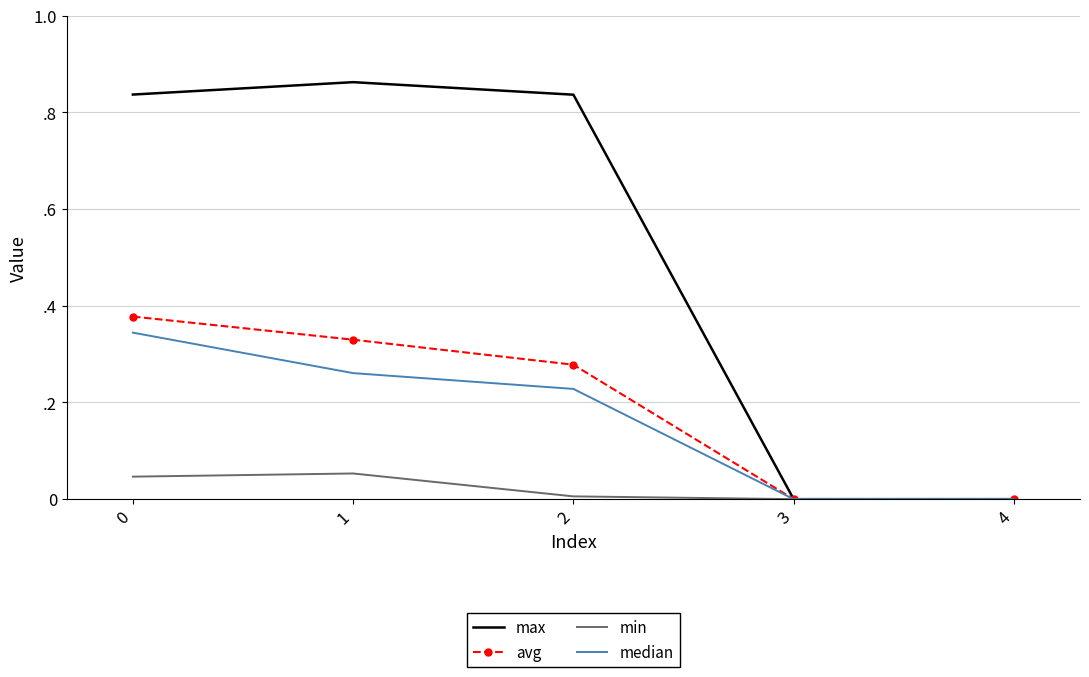

At 0, list the series in order from smallest to largest.

min, median, avg, max